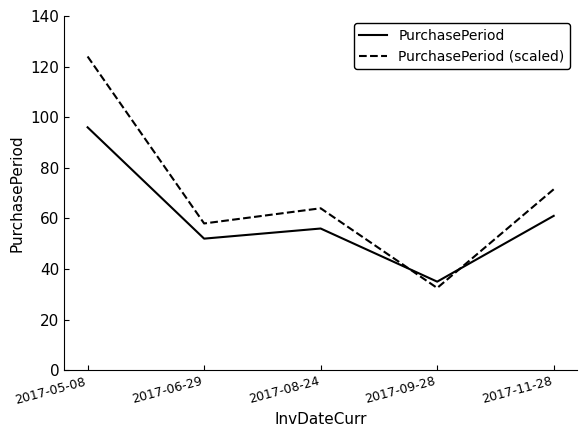

Which series has the largest total across all categories?

PurchasePeriod (scaled)